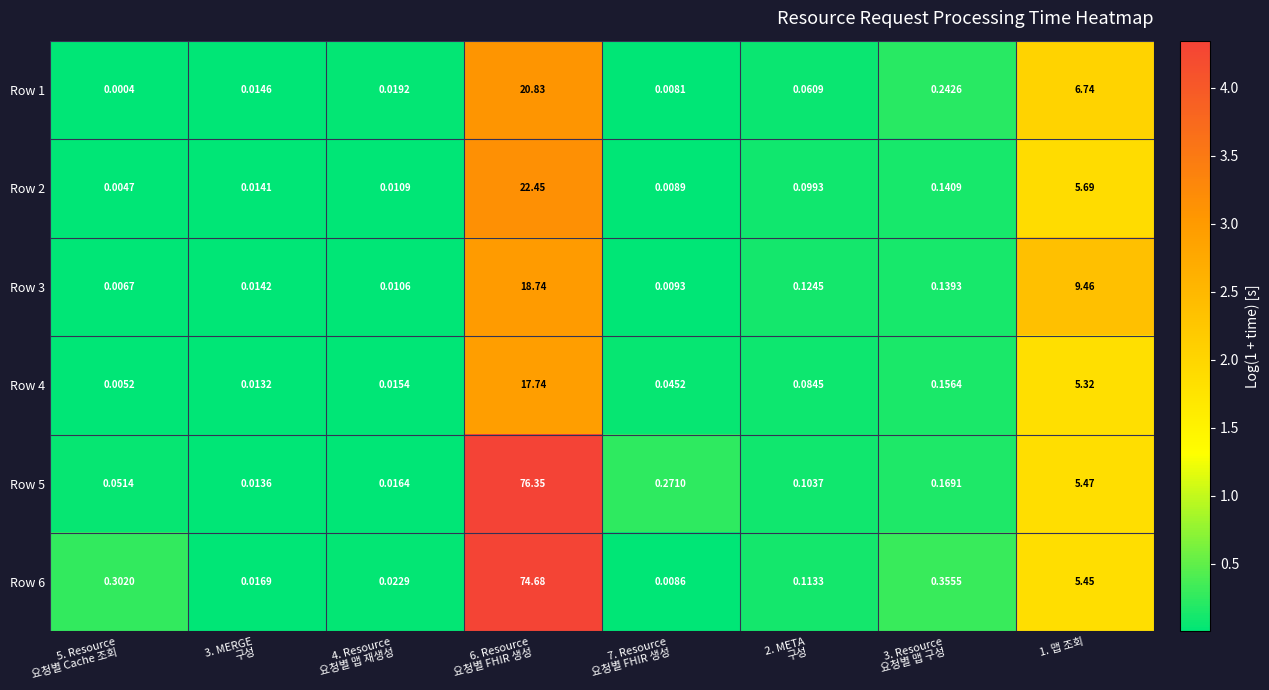

How many series are shown in this chart?

6